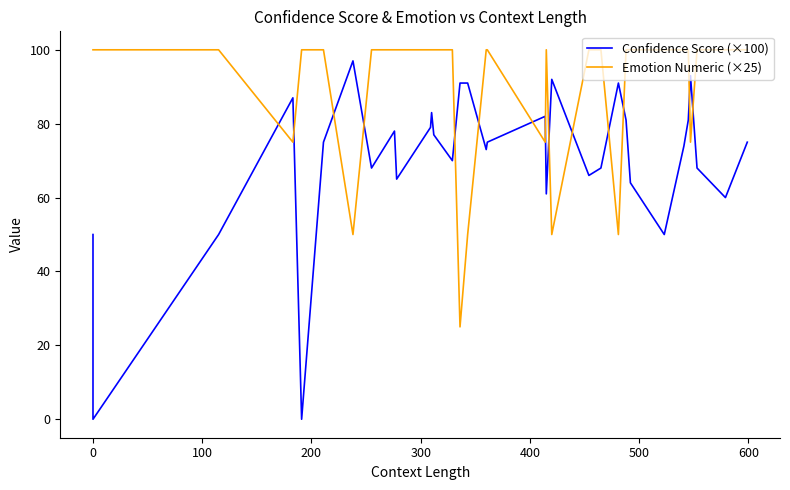

Does the chart have visible grid lines?

No